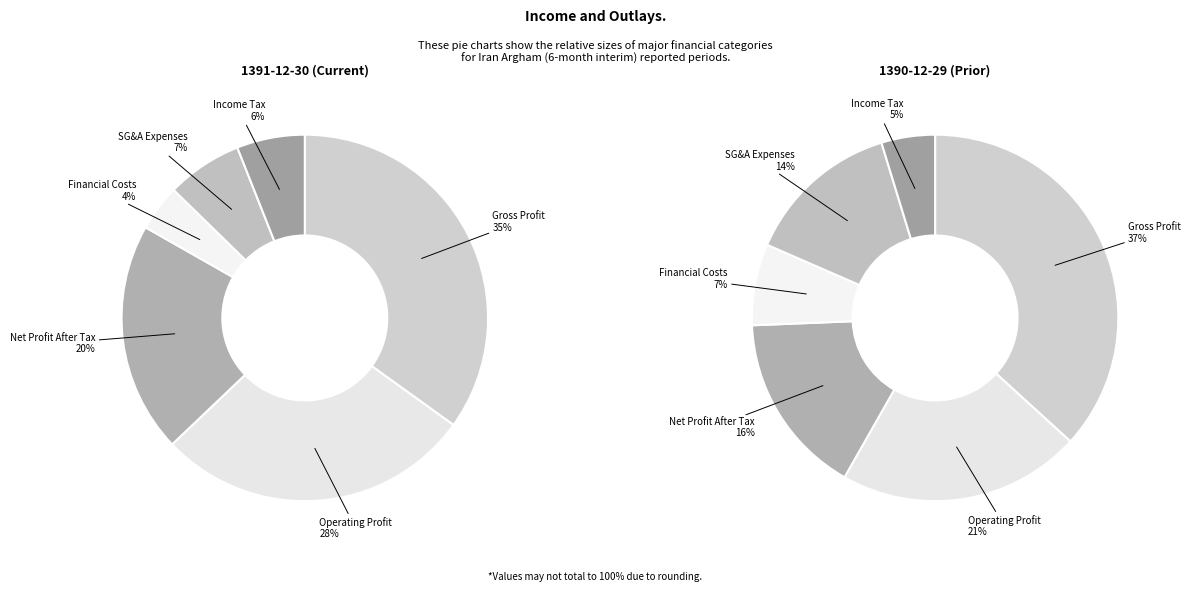

Rank the categories by value from highest to lowest.

gross_profit, operating_profit, net_profit_after_tax, selling_general_administrative_expenses, income_tax, financial_costs